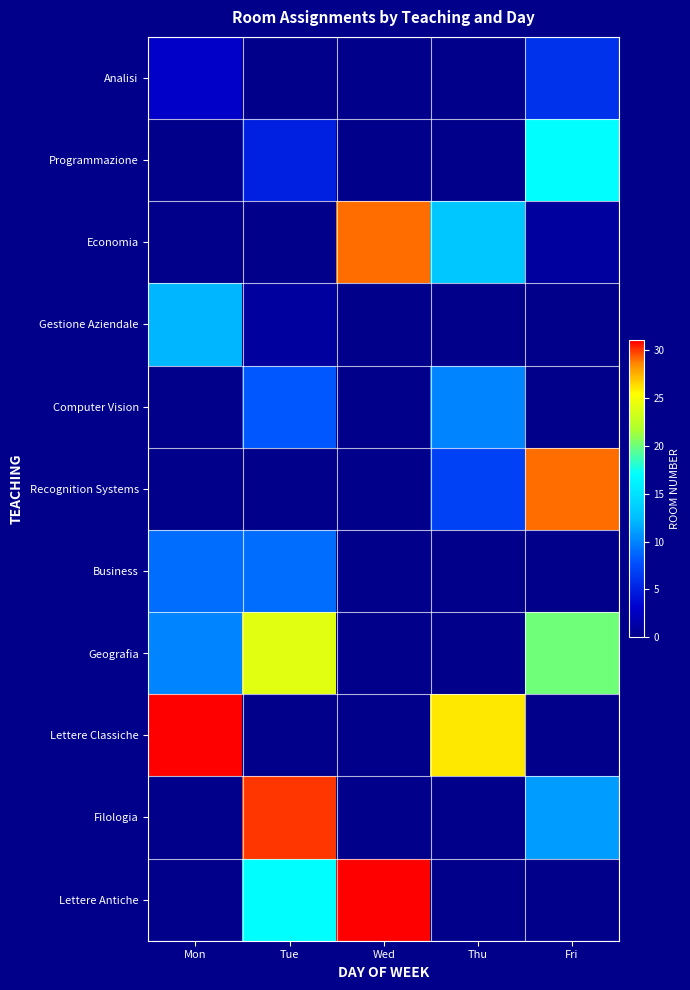

Which label corresponds to the smallest value in the chart?

Tue